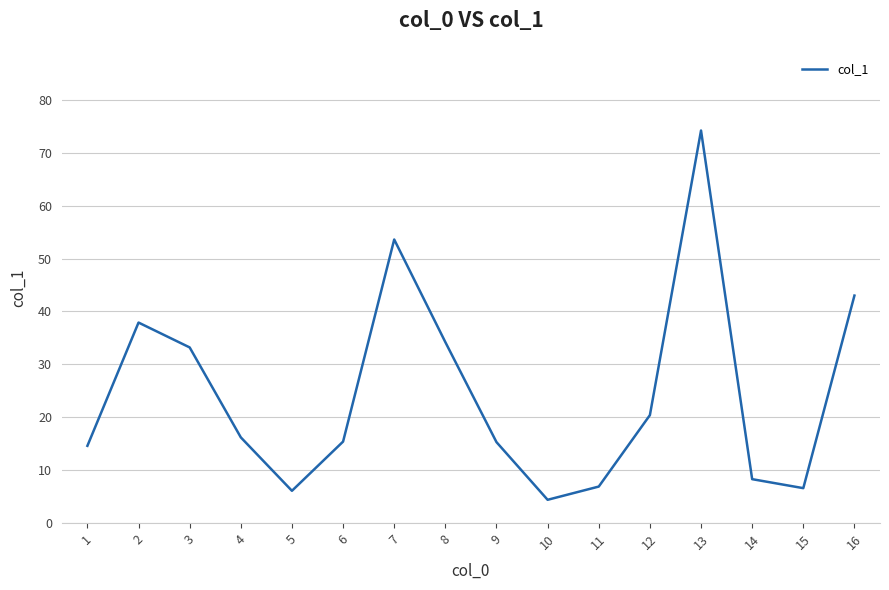

At which category does the chart reach its minimum across all series?

10